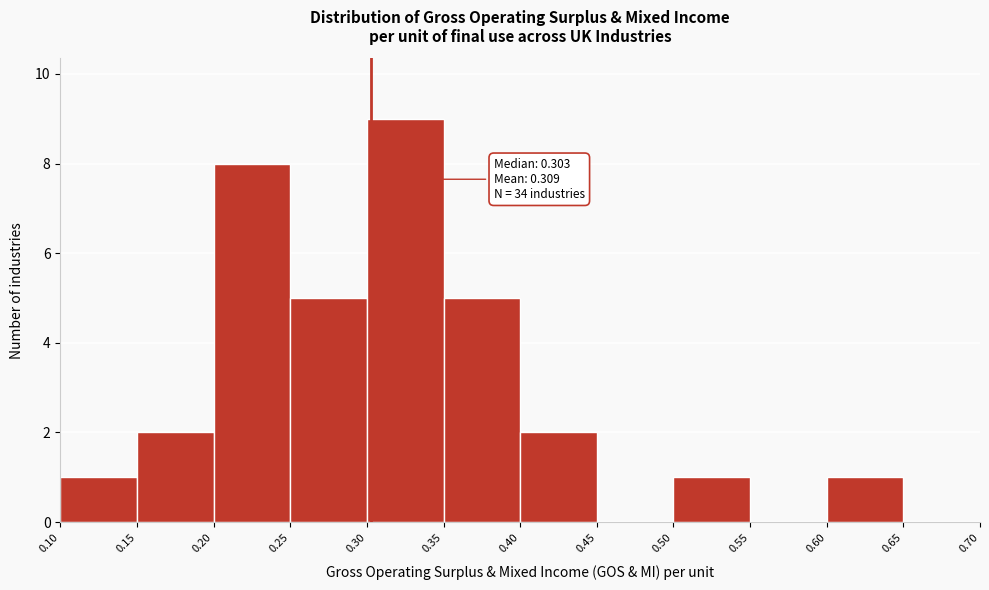

Which range on the x-axis has the tallest bar?

0.30 to 0.35